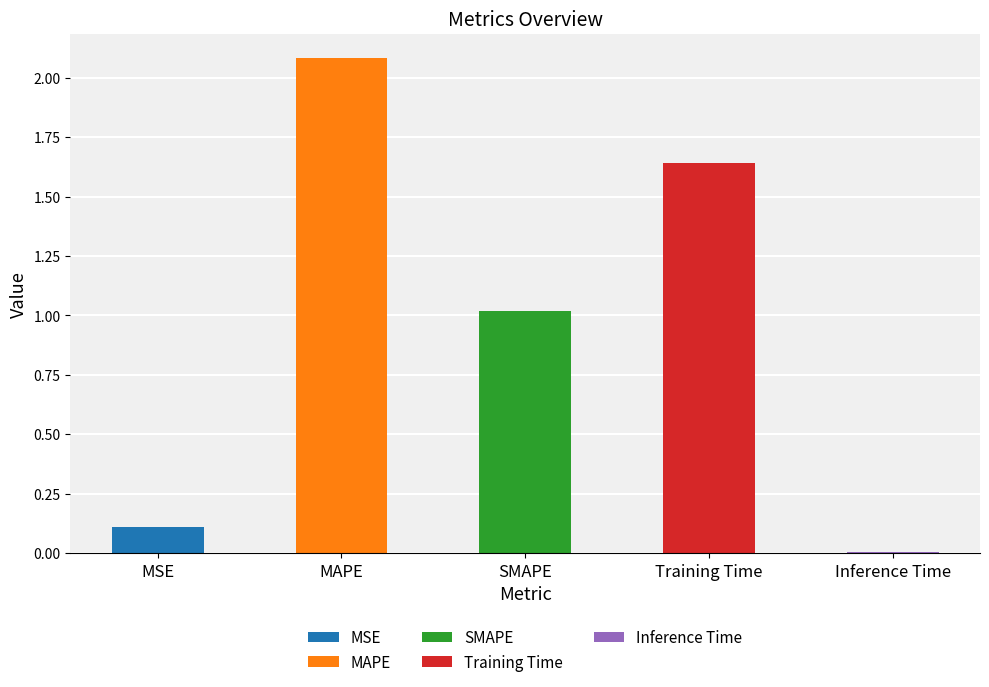

What is the label of the 1st bar from the left?

MSE